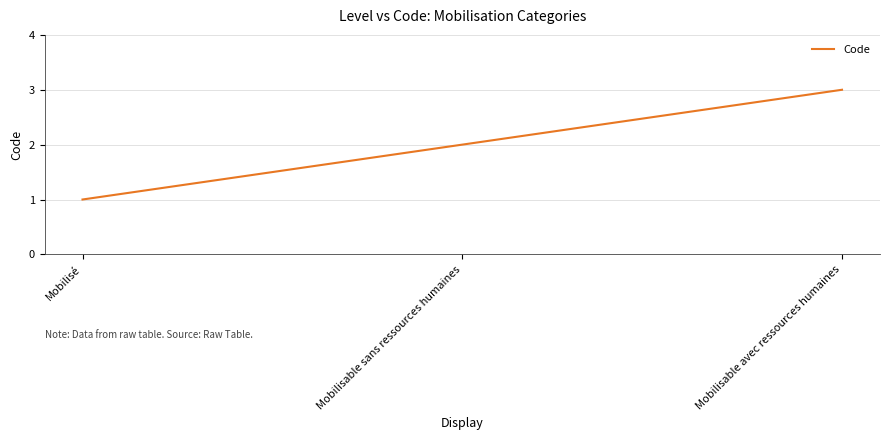

Where is the data nearest to the value 2?

Mobilisable sans ressources humaines